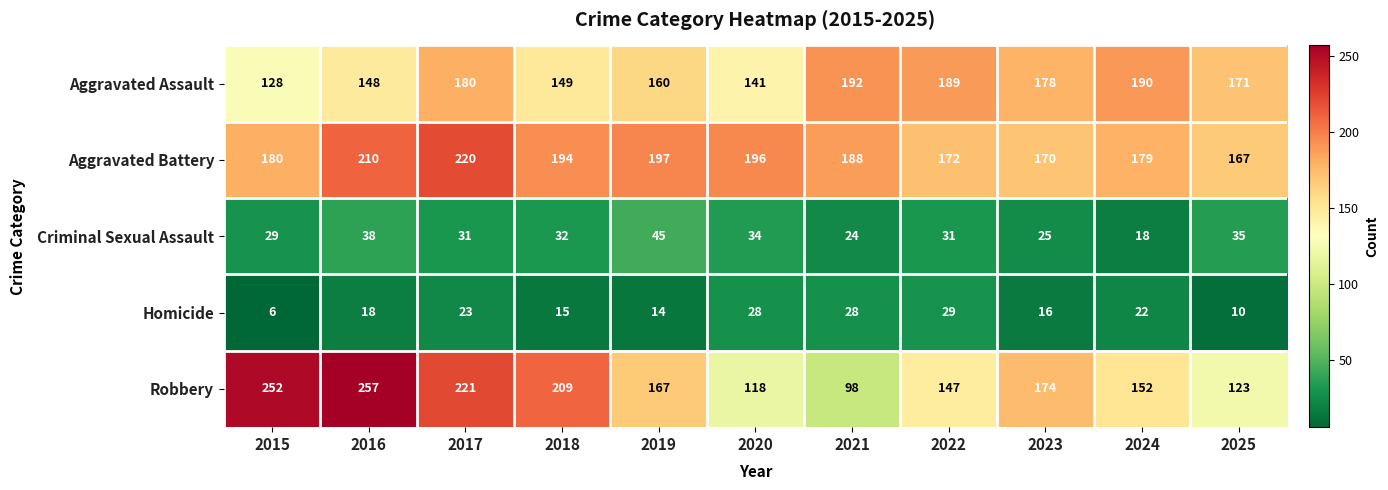

Between 2017 and 2019, which series saw the biggest shift?

Robbery